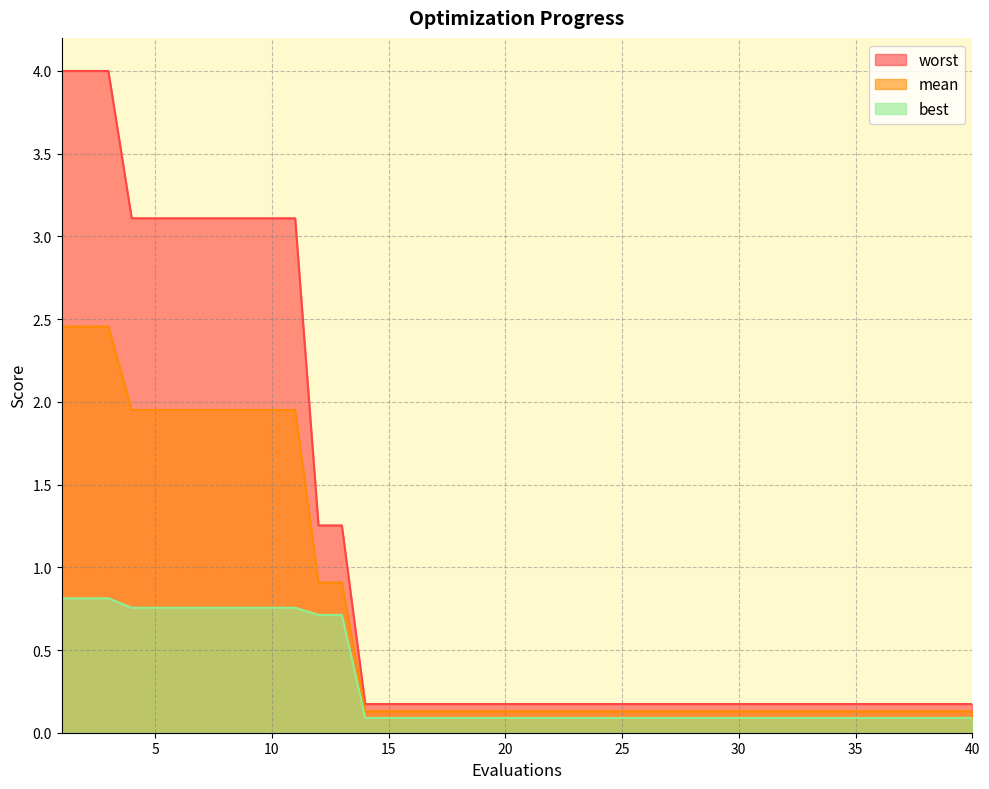

List the series in order of their overall mean, lowest first.

best, mean, worst